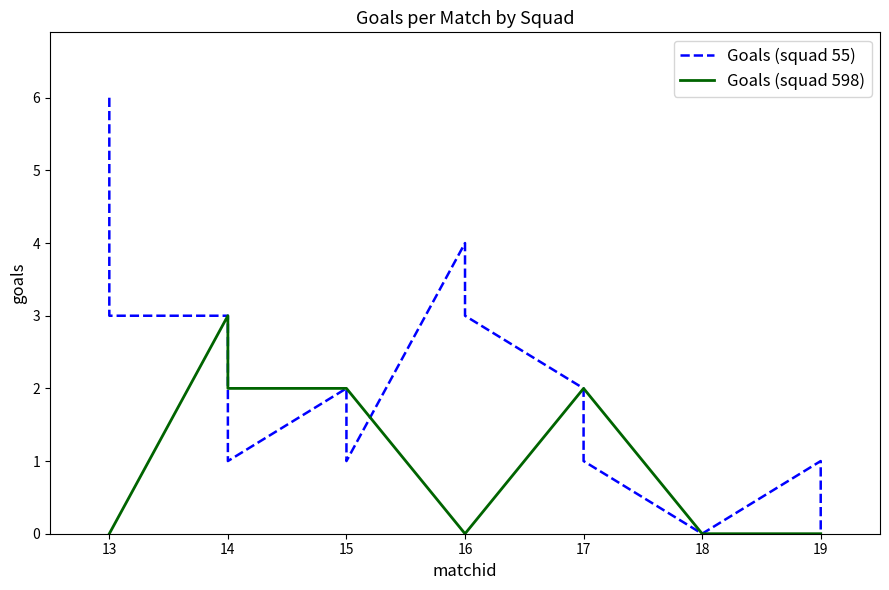

List the series in order of their peak value, highest first.

Goals (squad 55), Goals (squad 598)